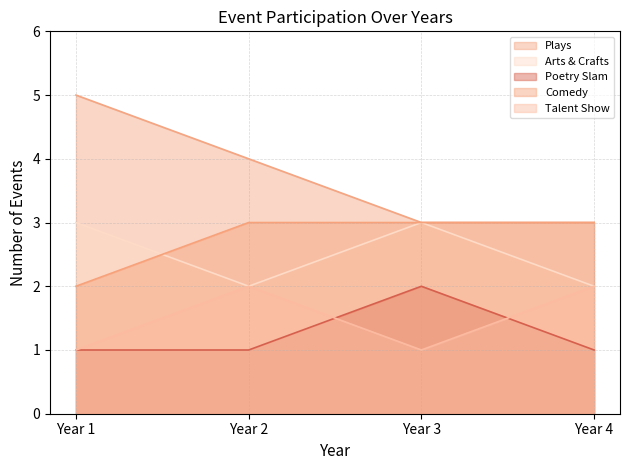

Reading right to left, list all the values displayed in this chart.

Plays: Year 4=3	Year 3=3	Year 2=4	Year 1=5
Arts & Crafts: Year 4=2	Year 3=3	Year 2=2	Year 1=3
Poetry Slam: Year 4=1	Year 3=2	Year 2=1	Year 1=1
Comedy: Year 4=3	Year 3=3	Year 2=3	Year 1=2
Talent Show: Year 4=2	Year 3=1	Year 2=2	Year 1=1